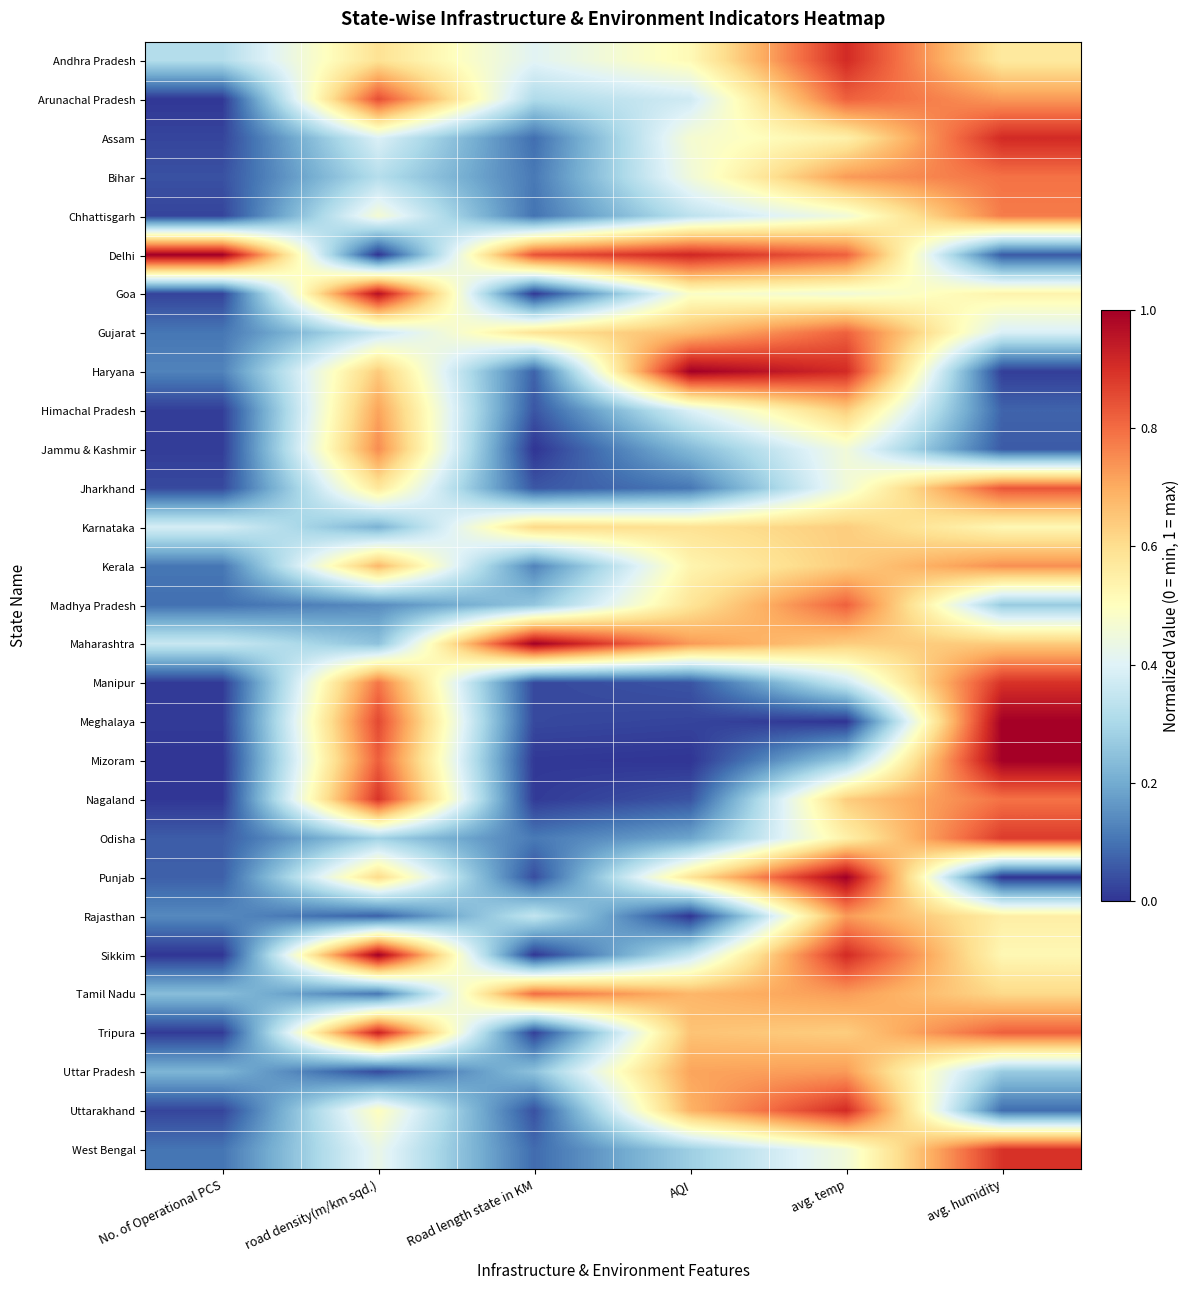

Reading right to left, transcribe all the data shown in this chart.

Andhra Pradesh: avg. humidity=0.6	avg. temp=0.9	AQI=0.5	Road length state in KM=0.4	road density(m/km sqd.)=0.6	No. of Operational PCS=0.3
Arunachal Pradesh: avg. humidity=0.7	avg. temp=0.8	AQI=0.4	Road length state in KM=0.3	road density(m/km sqd.)=0.8	No. of Operational PCS=0.0
Assam: avg. humidity=0.9	avg. temp=0.5	AQI=0.5	Road length state in KM=0.1	road density(m/km sqd.)=0.4	No. of Operational PCS=0.0
Bihar: avg. humidity=0.8	avg. temp=0.7	AQI=0.5	Road length state in KM=0.1	road density(m/km sqd.)=0.3	No. of Operational PCS=0.0
Chhattisgarh: avg. humidity=0.8	avg. temp=0.5	AQI=0.3	Road length state in KM=0.1	road density(m/km sqd.)=0.5	No. of Operational PCS=0.0
Delhi: avg. humidity=0.1	avg. temp=0.8	AQI=0.9	Road length state in KM=0.8	road density(m/km sqd.)=0.0	No. of Operational PCS=1.0
Goa: avg. humidity=0.5	avg. temp=0.5	AQI=0.5	Road length state in KM=0.0	road density(m/km sqd.)=1.0	No. of Operational PCS=0.0
Gujarat: avg. humidity=0.4	avg. temp=0.8	AQI=0.7	Road length state in KM=0.6	road density(m/km sqd.)=0.4	No. of Operational PCS=0.1
Haryana: avg. humidity=0.0	avg. temp=0.9	AQI=1.0	Road length state in KM=0.1	road density(m/km sqd.)=0.6	No. of Operational PCS=0.1
Himachal Pradesh: avg. humidity=0.1	avg. temp=0.6	AQI=0.4	Road length state in KM=0.1	road density(m/km sqd.)=0.7	No. of Operational PCS=0.0
Jammu & Kashmir: avg. humidity=0.1	avg. temp=0.5	AQI=0.2	Road length state in KM=0.0	road density(m/km sqd.)=0.8	No. of Operational PCS=0.0
Jharkhand: avg. humidity=0.8	avg. temp=0.5	AQI=0.1	Road length state in KM=0.1	road density(m/km sqd.)=0.6	No. of Operational PCS=0.0
Karnataka: avg. humidity=0.5	avg. temp=0.6	AQI=0.6	Road length state in KM=0.6	road density(m/km sqd.)=0.2	No. of Operational PCS=0.4
Kerala: avg. humidity=0.7	avg. temp=0.6	AQI=0.5	Road length state in KM=0.1	road density(m/km sqd.)=0.7	No. of Operational PCS=0.1
Madhya Pradesh: avg. humidity=0.3	avg. temp=0.8	AQI=0.6	Road length state in KM=0.3	road density(m/km sqd.)=0.1	No. of Operational PCS=0.1
Maharashtra: avg. humidity=0.6	avg. temp=0.6	AQI=0.7	Road length state in KM=1.0	road density(m/km sqd.)=0.2	No. of Operational PCS=0.4
Manipur: avg. humidity=0.9	avg. temp=0.4	AQI=0.0	Road length state in KM=0.0	road density(m/km sqd.)=0.8	No. of Operational PCS=0.0
Meghalaya: avg. humidity=1.0	avg. temp=0.0	AQI=0.0	Road length state in KM=0.0	road density(m/km sqd.)=0.9	No. of Operational PCS=0.0
Mizoram: avg. humidity=1.0	avg. temp=0.3	AQI=0.0	Road length state in KM=0.0	road density(m/km sqd.)=0.8	No. of Operational PCS=0.0
Nagaland: avg. humidity=0.8	avg. temp=0.6	AQI=0.0	Road length state in KM=0.0	road density(m/km sqd.)=0.9	No. of Operational PCS=0.0
Odisha: avg. humidity=0.9	avg. temp=0.5	AQI=0.2	Road length state in KM=0.1	road density(m/km sqd.)=0.3	No. of Operational PCS=0.1
Punjab: avg. humidity=0.0	avg. temp=1.0	AQI=0.6	Road length state in KM=0.0	road density(m/km sqd.)=0.6	No. of Operational PCS=0.1
Rajasthan: avg. humidity=0.6	avg. temp=0.7	AQI=0.0	Road length state in KM=0.3	road density(m/km sqd.)=0.1	No. of Operational PCS=0.1
Sikkim: avg. humidity=0.5	avg. temp=0.9	AQI=0.4	Road length state in KM=0.0	road density(m/km sqd.)=1.0	No. of Operational PCS=0.0
Tamil Nadu: avg. humidity=0.6	avg. temp=0.7	AQI=0.7	Road length state in KM=0.8	road density(m/km sqd.)=0.1	No. of Operational PCS=0.2
Tripura: avg. humidity=0.8	avg. temp=0.6	AQI=0.7	Road length state in KM=0.0	road density(m/km sqd.)=0.9	No. of Operational PCS=0.0
Uttar Pradesh: avg. humidity=0.3	avg. temp=0.7	AQI=0.7	Road length state in KM=0.2	road density(m/km sqd.)=0.0	No. of Operational PCS=0.2
Uttarakhand: avg. humidity=0.1	avg. temp=0.9	AQI=0.7	Road length state in KM=0.0	road density(m/km sqd.)=0.5	No. of Operational PCS=0.0
West Bengal: avg. humidity=0.9	avg. temp=0.5	AQI=0.3	Road length state in KM=0.1	road density(m/km sqd.)=0.4	No. of Operational PCS=0.1